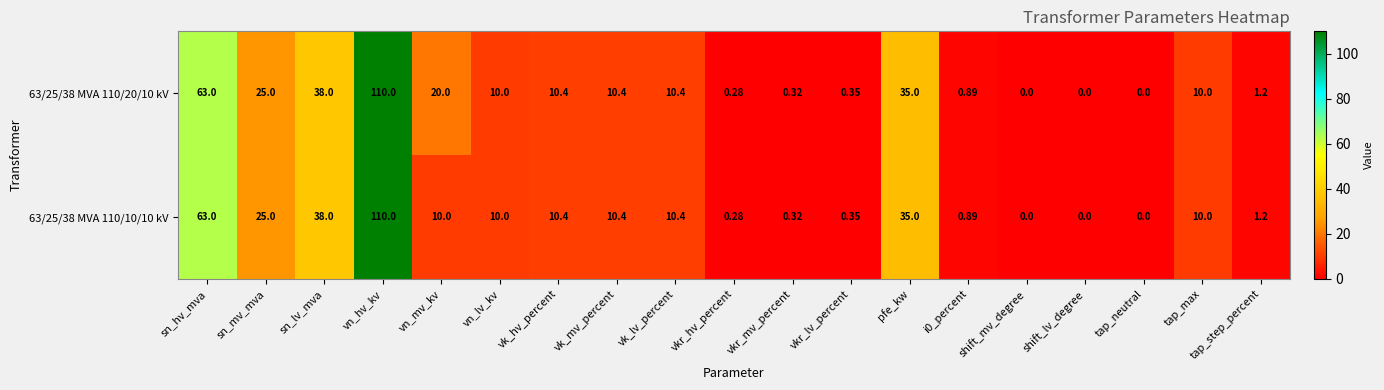

At which category is the sum across all series the highest?

vn_hv_kv